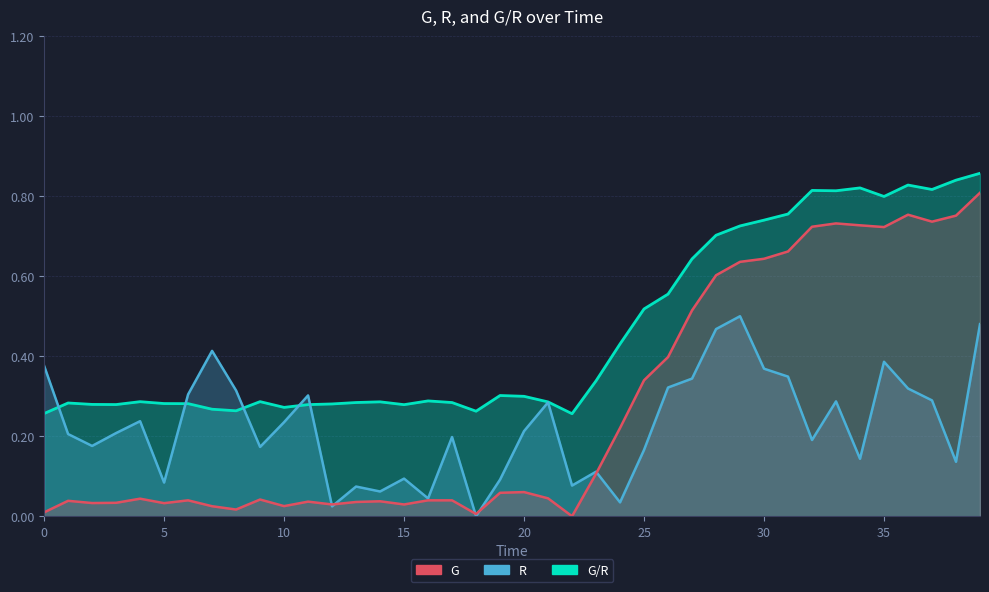

What is the difference between the maximum and second lowest values in the R series?

0.5